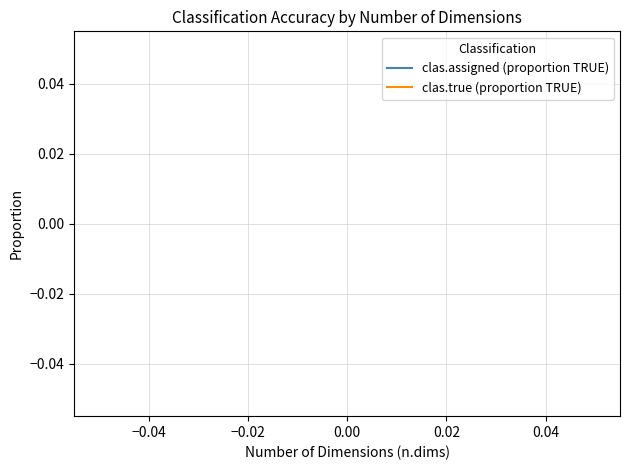

Does the chart have visible grid lines?

Yes